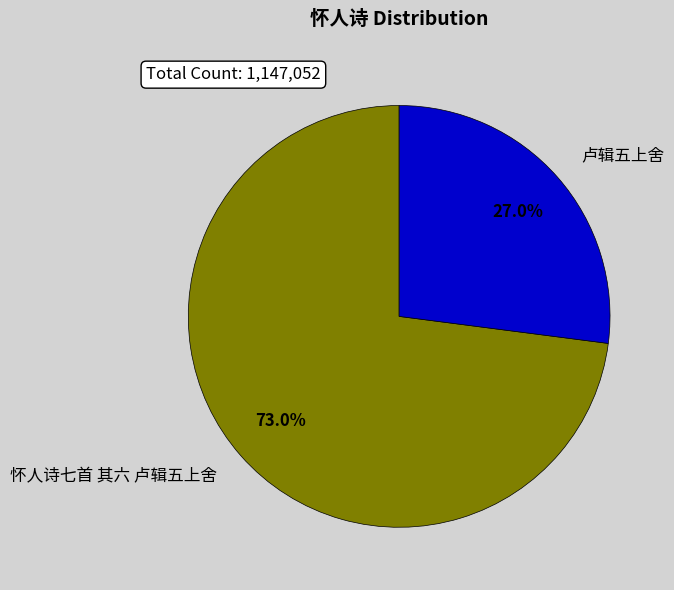

What is the smallest slice in the pie chart?

卢辑五上舍